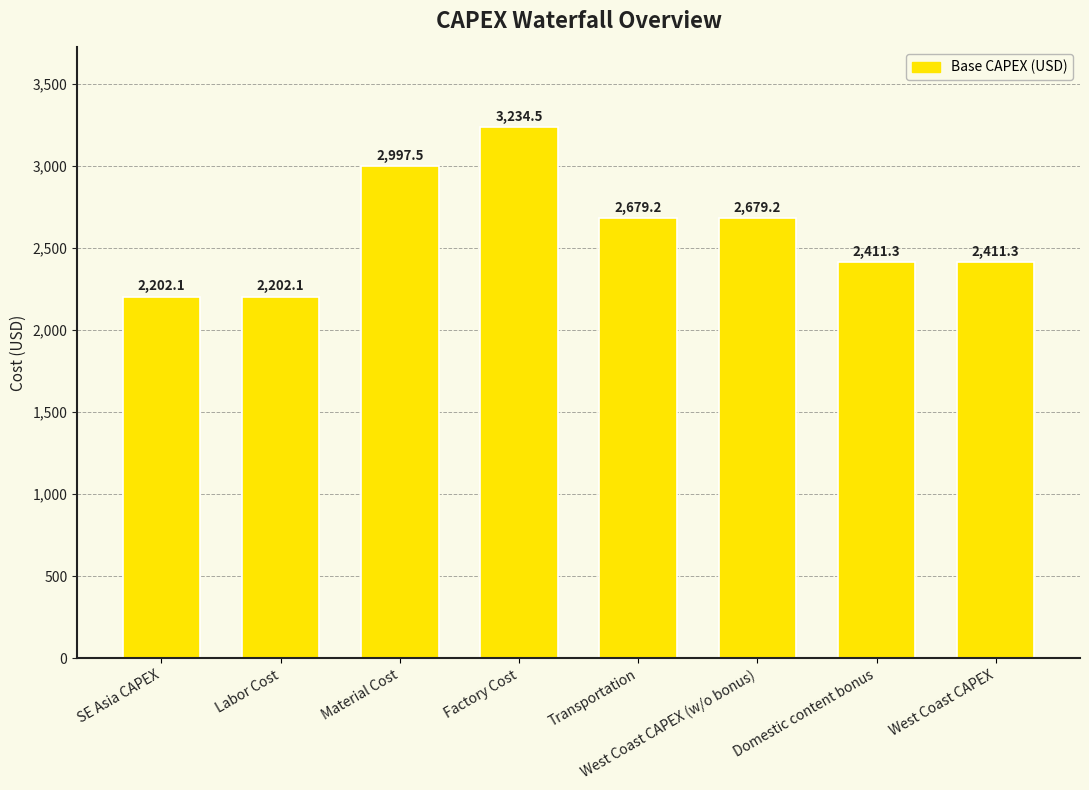

What position from the left is West Coast CAPEX (w/o bonus)?

6